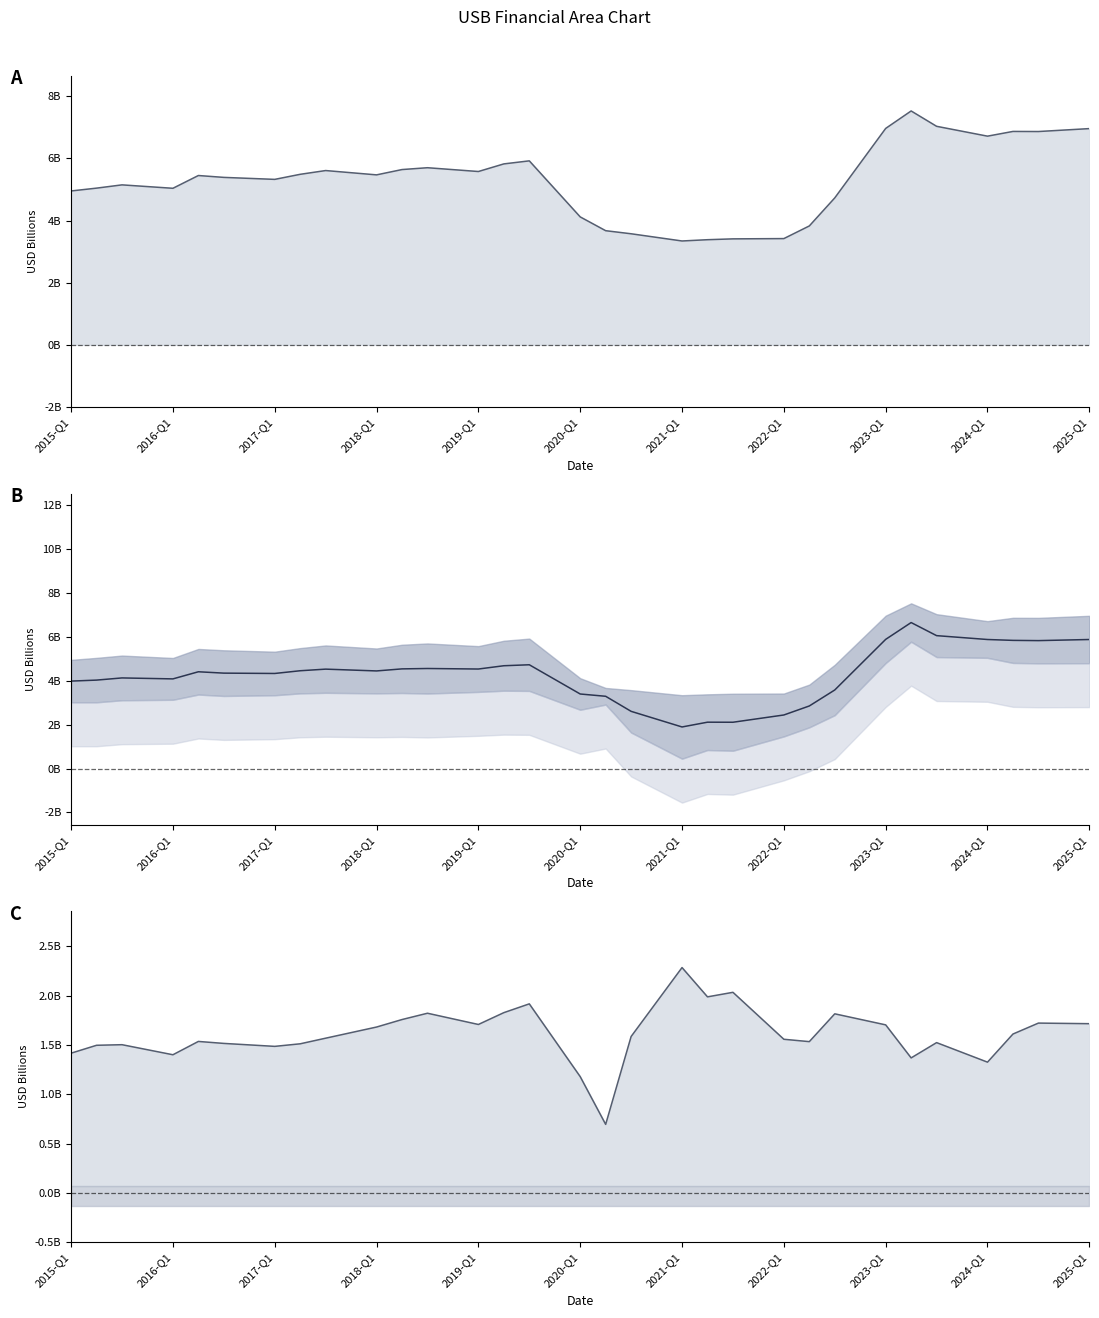

True or false: Revenues and Net Income cross at least once.

False